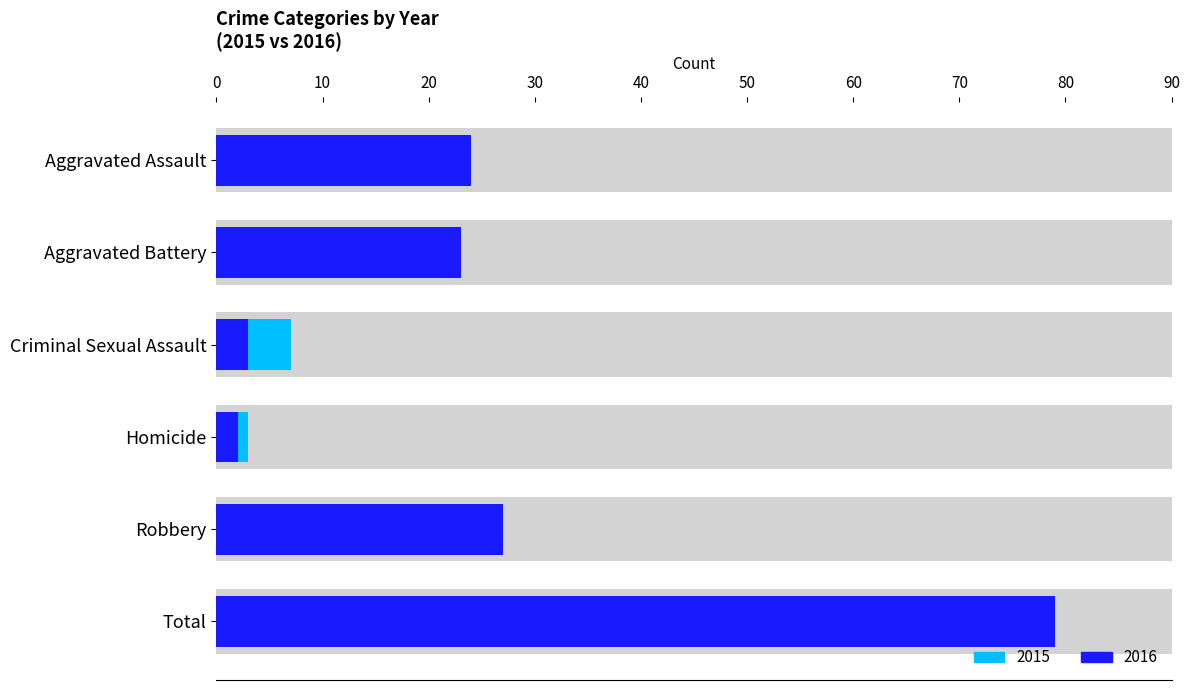

Is it true that 2015 (first period) equals 63 at Total?

True